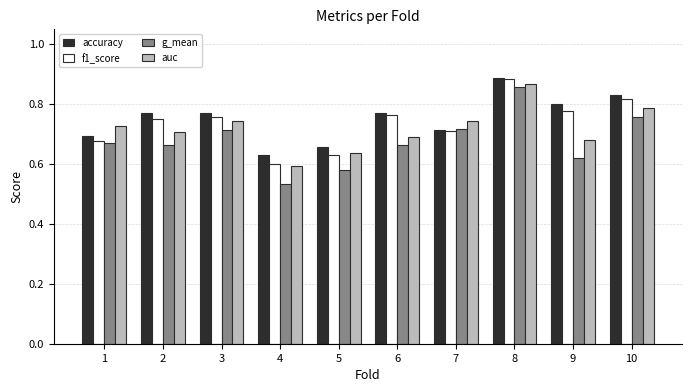

How many g_mean values are between 0 and 1?

10